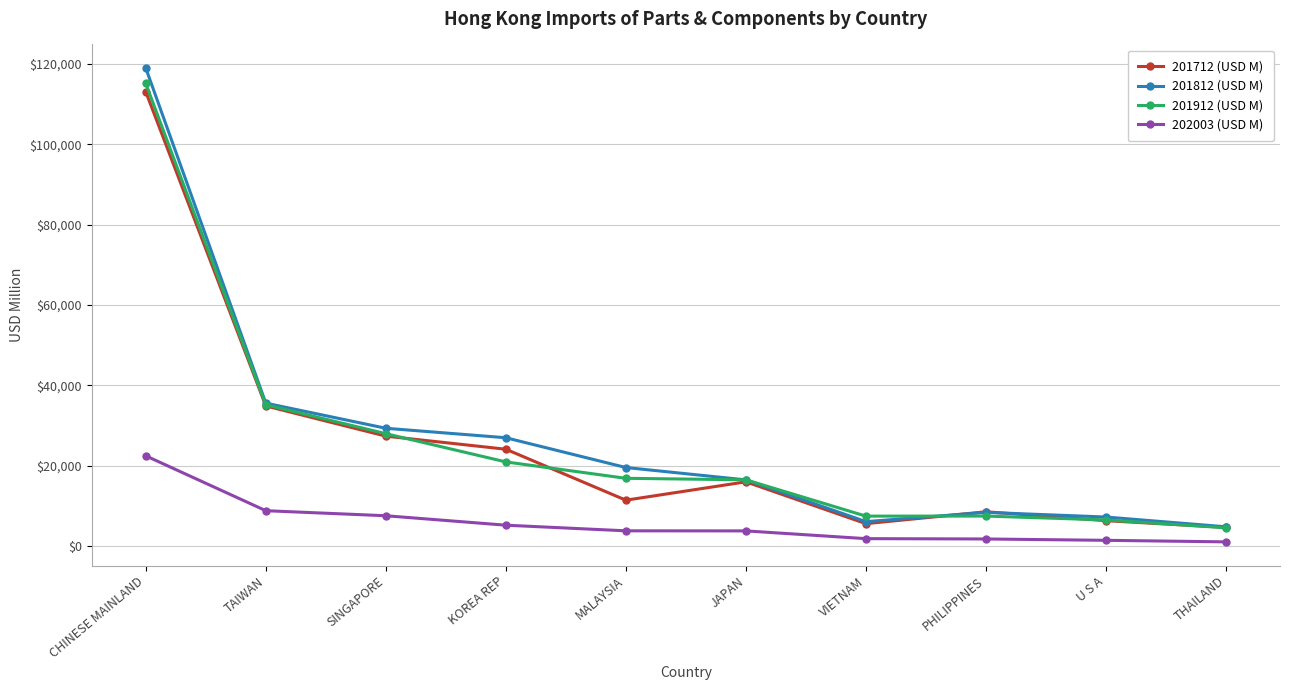

How many lines are shown in the chart?

4